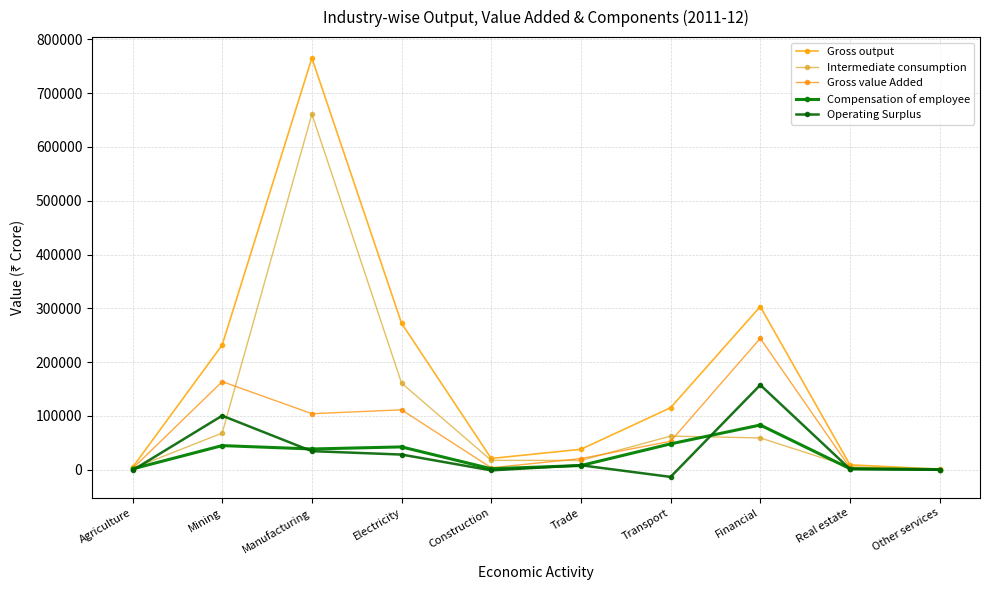

At how many categories does at least one series exceed 147382?

4